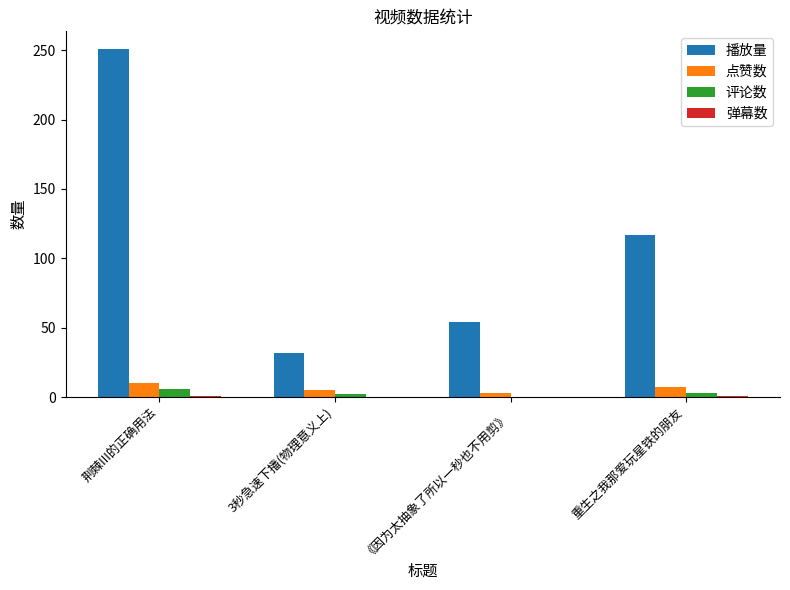

True or false: 播放量 has a value of 140 at 荆棘III的正确用法.

False